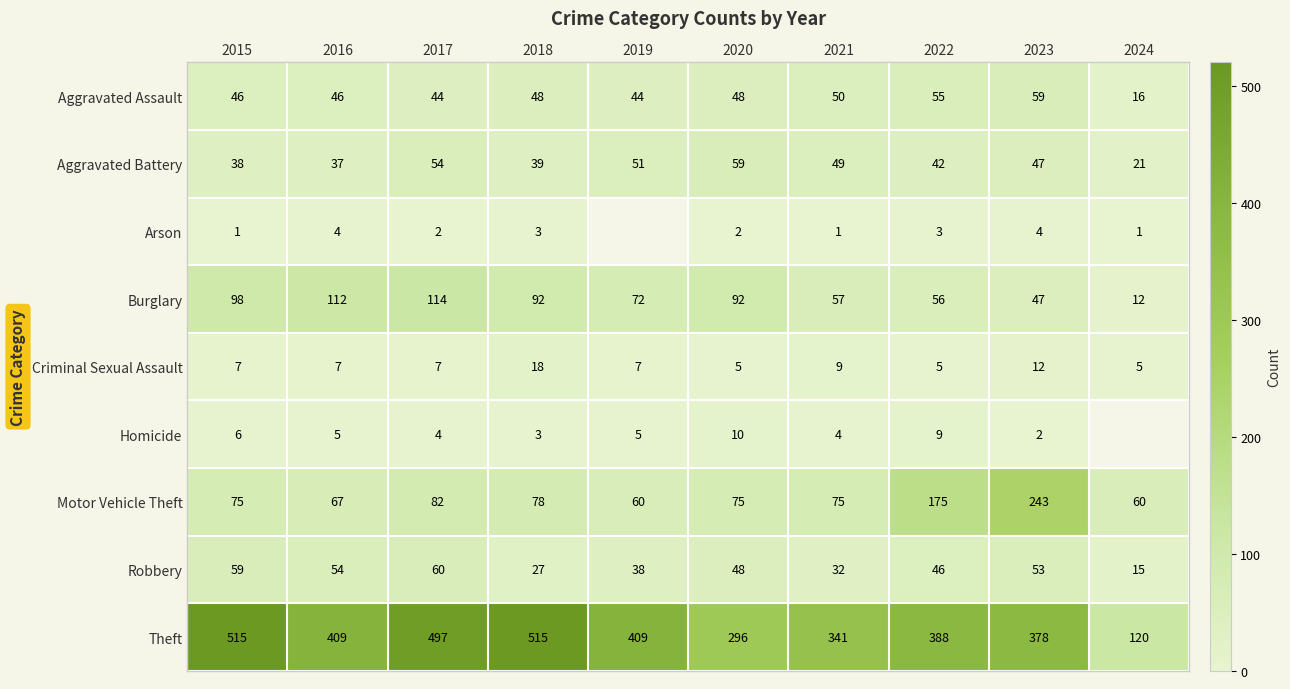

The Robbery series shows 19 at 2016. True or false?

False